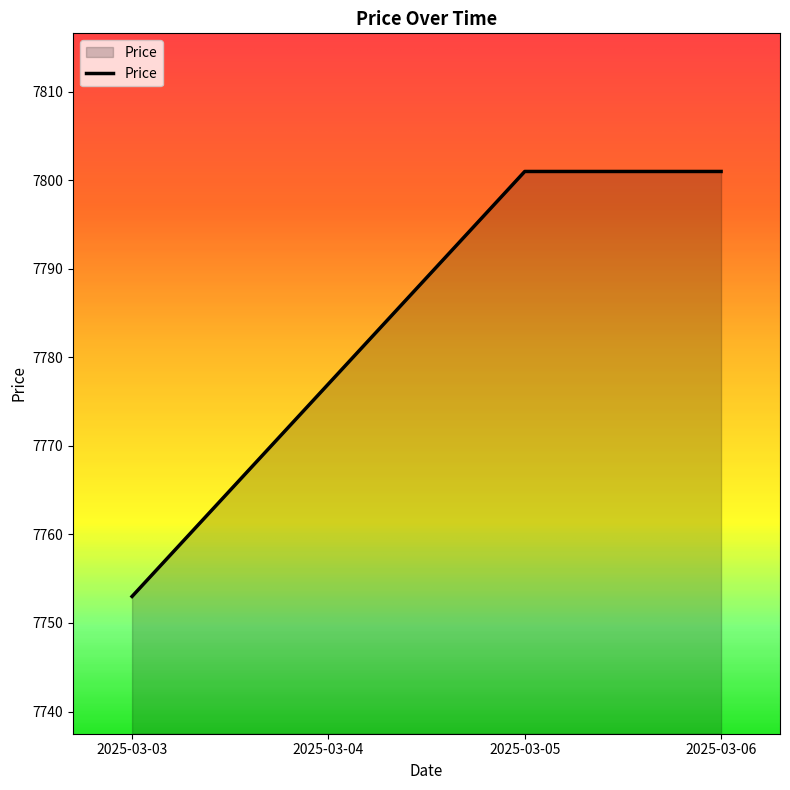

What is the greatest value displayed?

7801